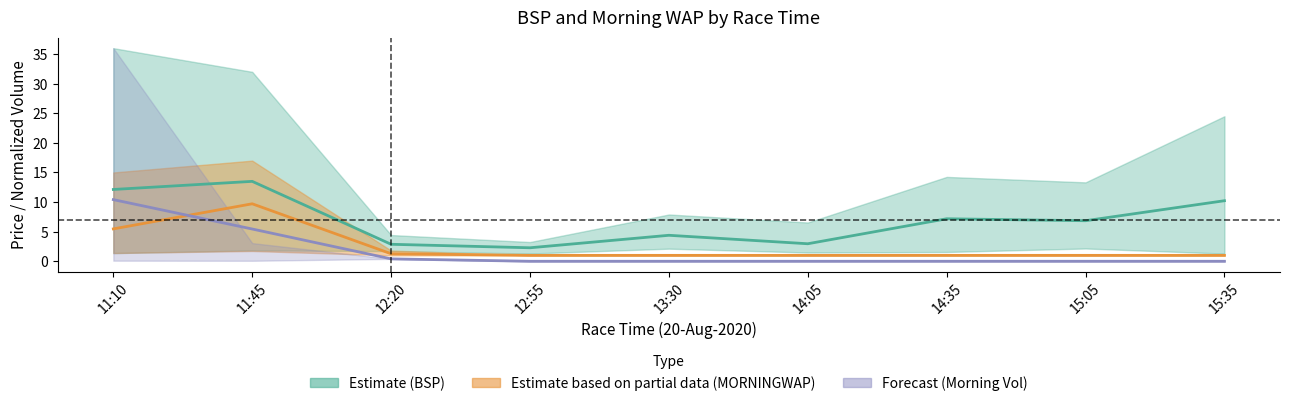

Which has a higher value, 11:10 or 14:35?

11:10